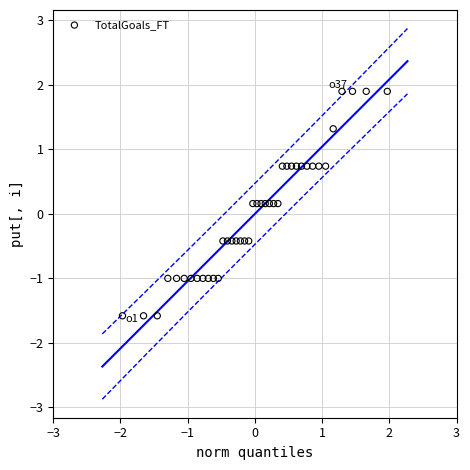

What is the range of Y values (max minus min)?

3.5